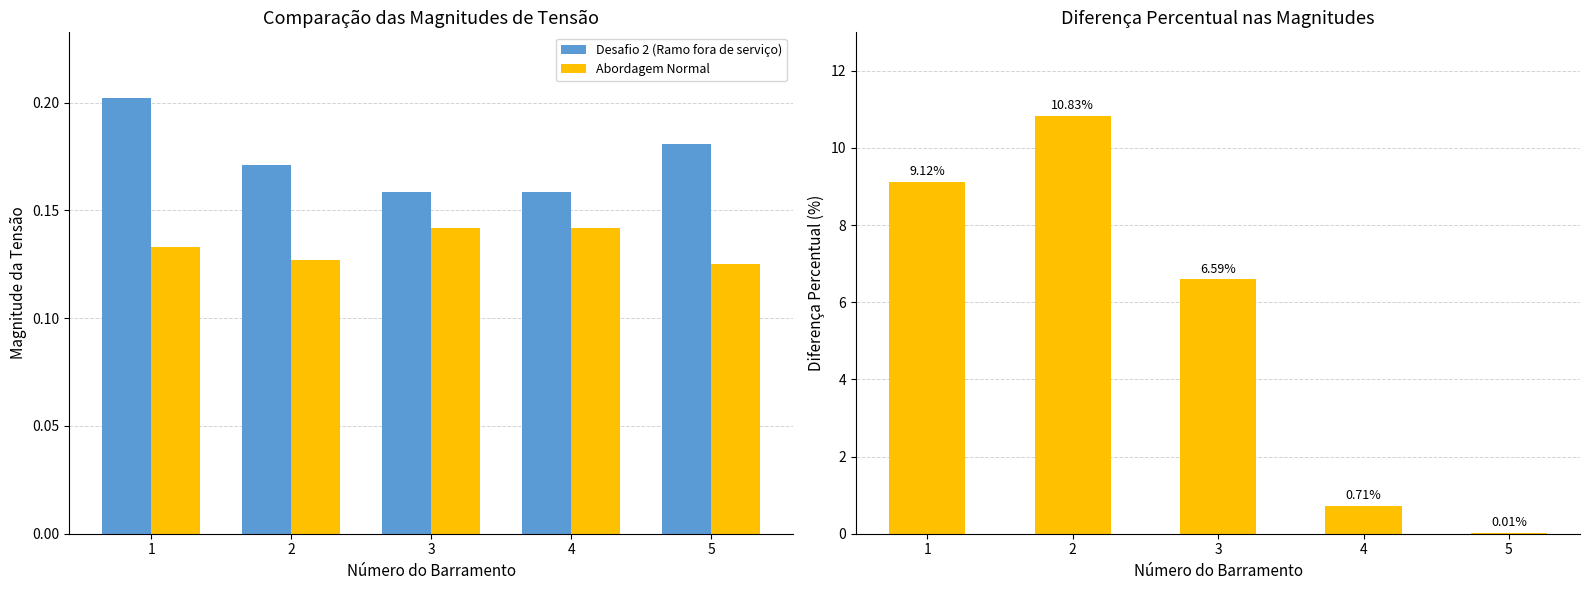

What is the average value of the Abordagem Normal series?

0.1